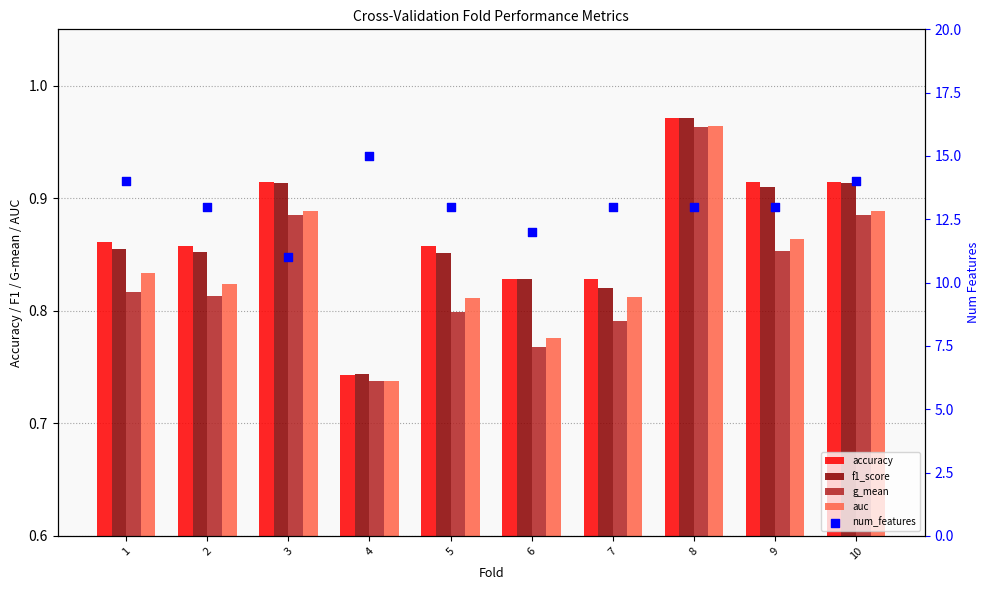

At how many categories does at least one series exceed 1?

10